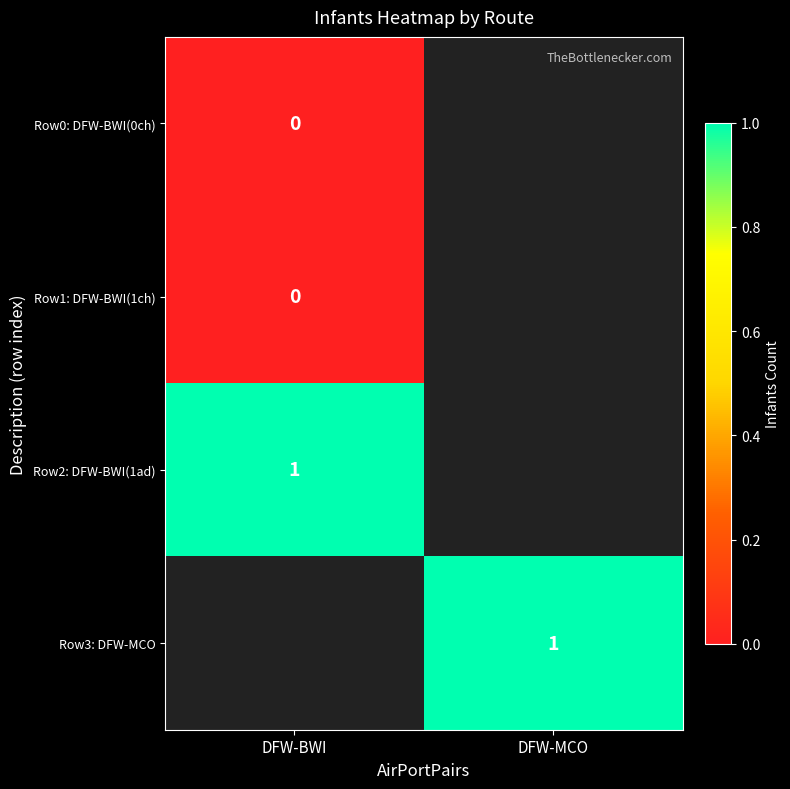

True or false: Row3: DFW-MCO has a value of 1 at DFW-MCO.

True